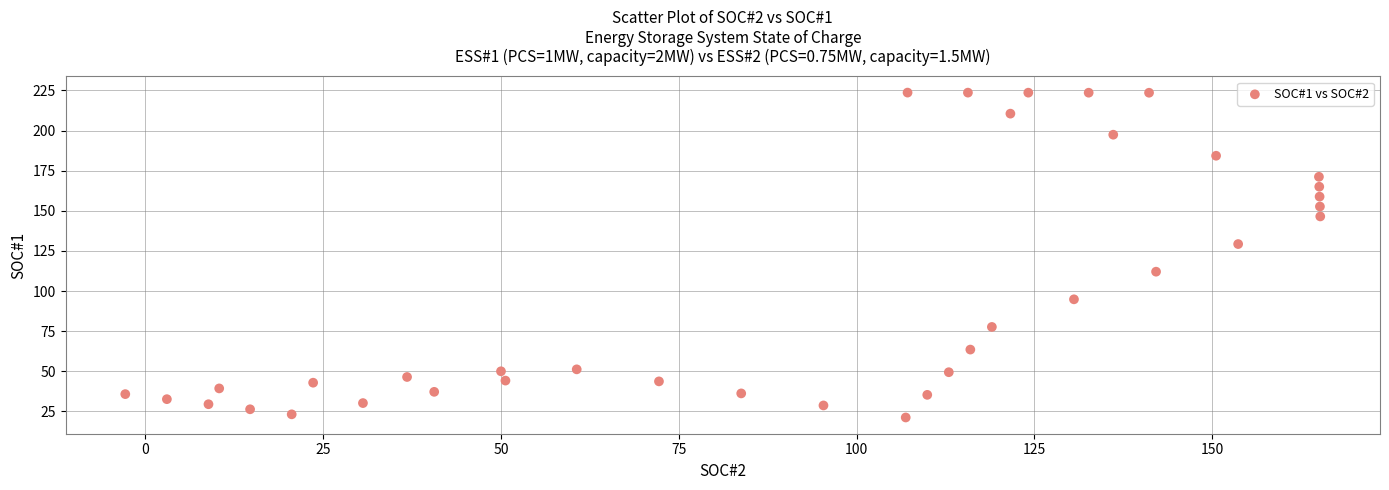

What Y value in the scatter plot is closest to 122?

129.3